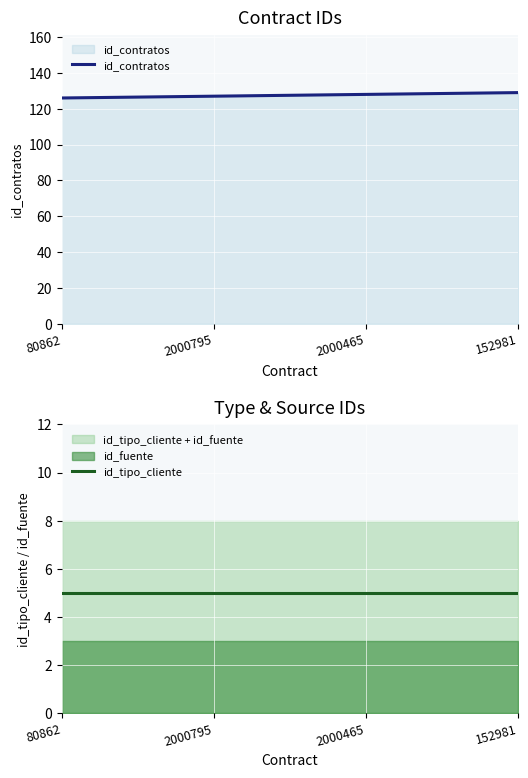

How many data points does each series have?

4